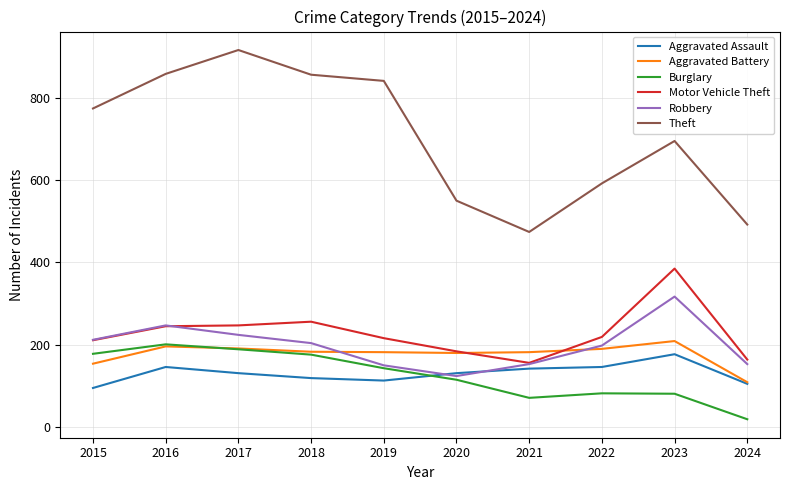

True or false: Aggravated Assault has a value of 48 at 2017.

False